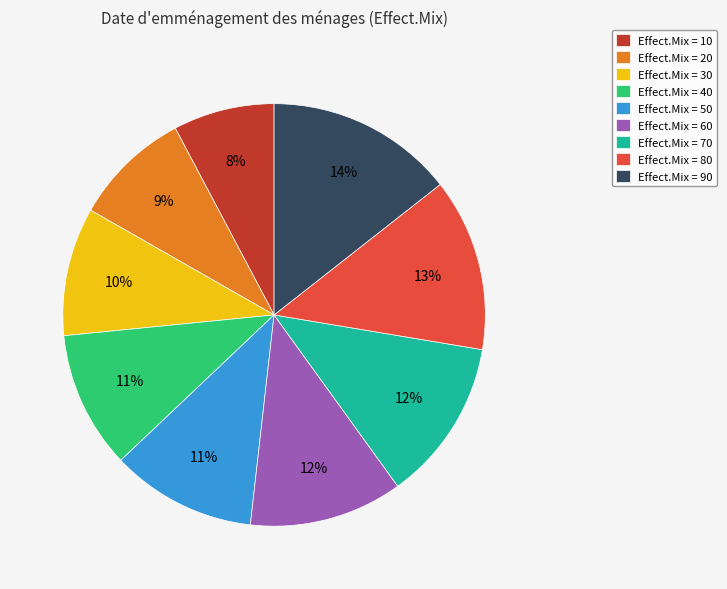

The Effect.Mix = 70 slice represents 12% of the pie. True or false?

True